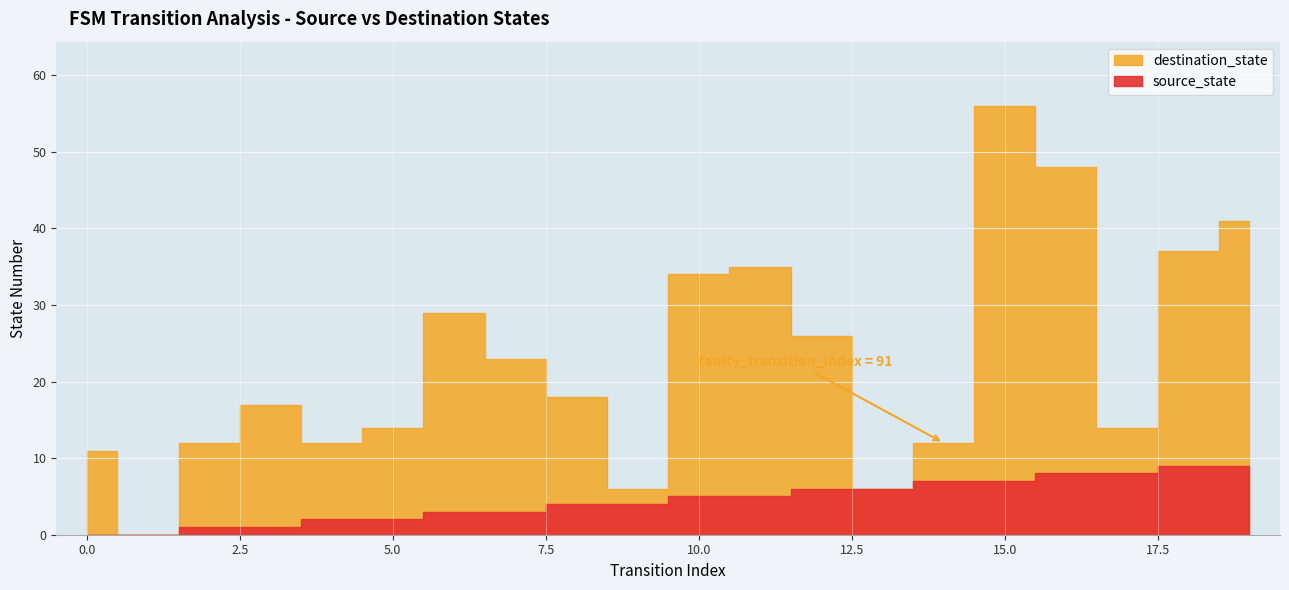

Is the value of destination_state at 5 greater than the value of source_state at 14?

Yes